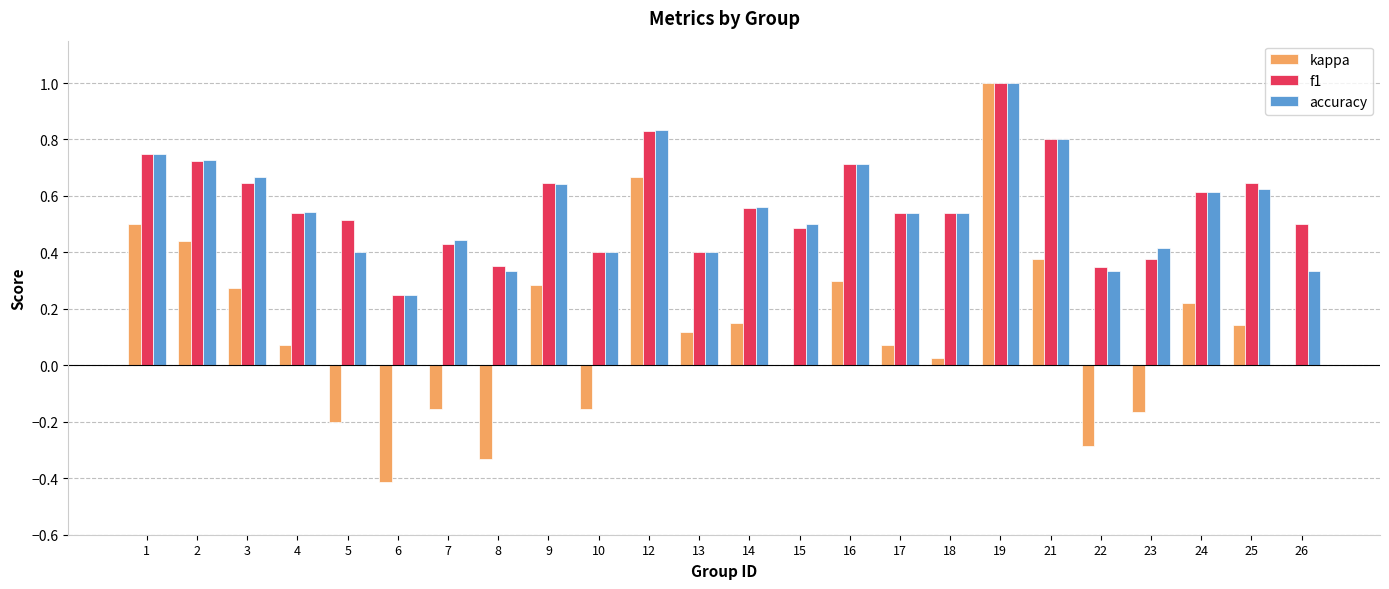

What is the maximum value for kappa?

1.0